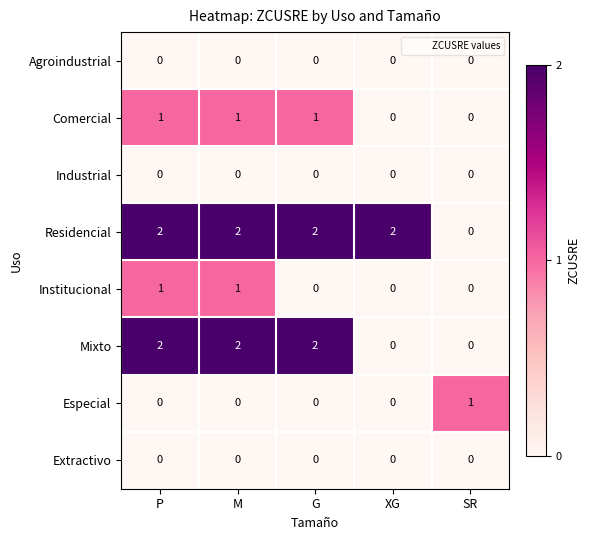

What is the difference between the highest and lowest values at P?

2